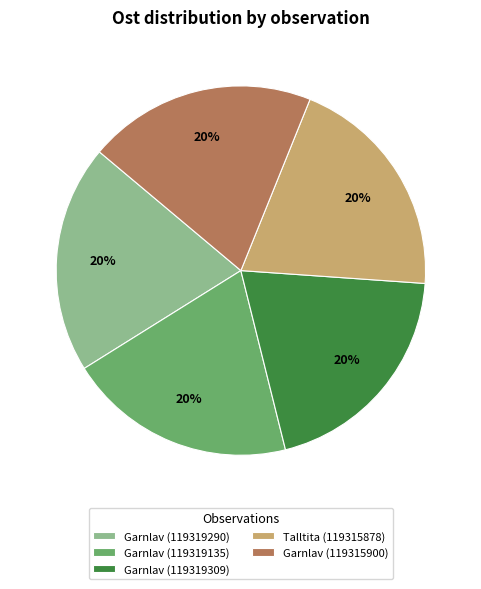

What is the ratio of the value at Garnlav (119319135) to the value at Garnlav (119319309)?

1.0